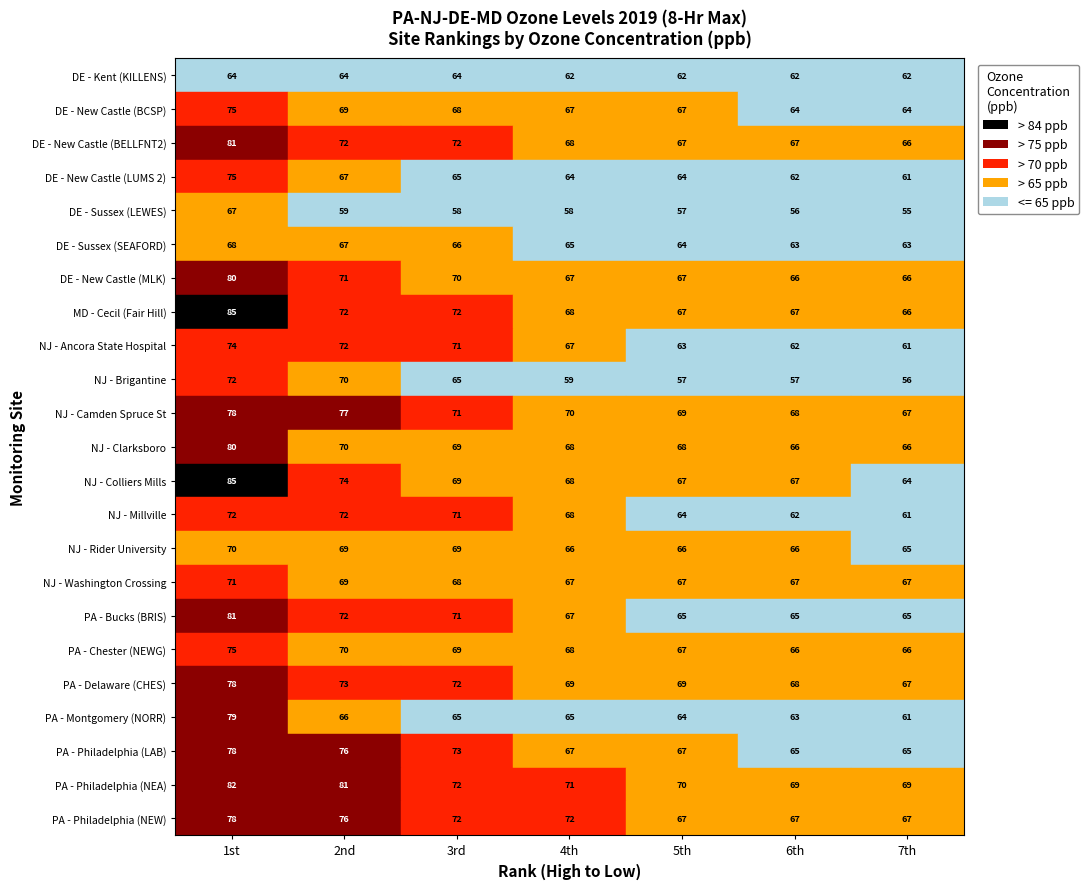

True or false: Washington Crossing has a value of 67 at Sussex (LEWES).

True